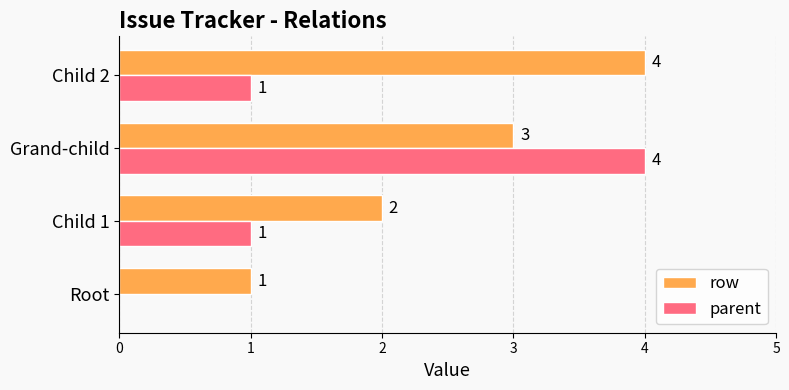

Is it true that parent equals 3 at Root?

False